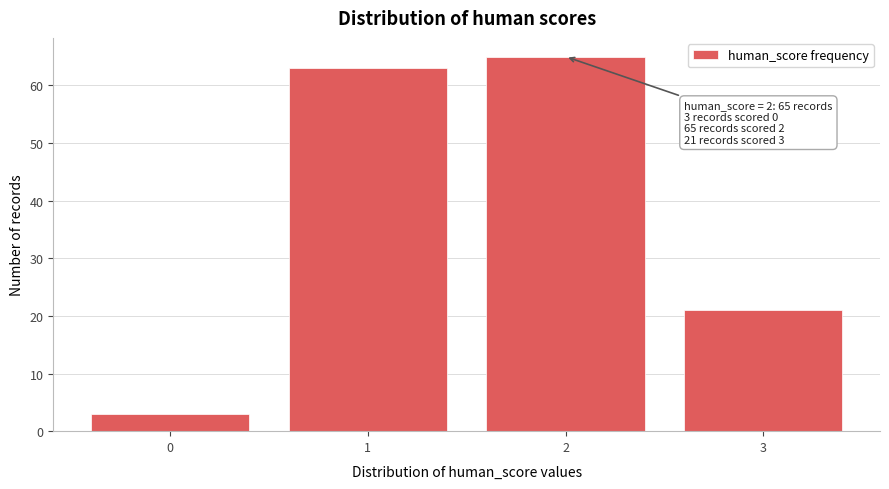

Over which range of the x-axis is the bar tallest?

1.5 to 2.5